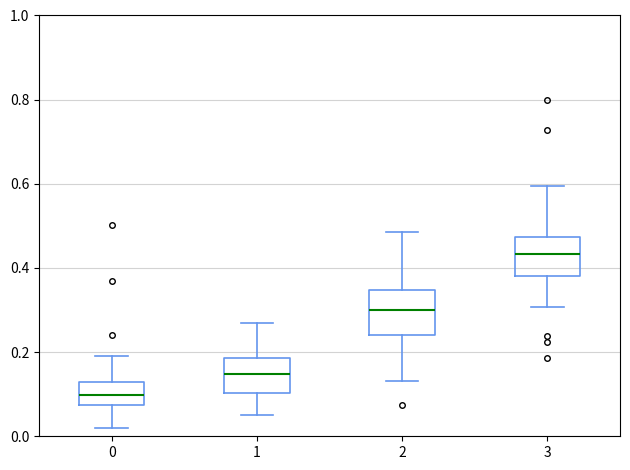

Reading left to right, read every box against the y-axis: the position of its median line, the range the box covers, and the ends of its whiskers. The values are not printed on the chart, so give them approximately, as read against the axis.

0: median 0.10, box 0.08 to 0.12, whiskers 0.02 to 0.20
1: median 0.14, box 0.10 to 0.18, whiskers 0.06 to 0.28
2: median 0.30, box 0.24 to 0.34, whiskers 0.14 to 0.48
3: median 0.44, box 0.38 to 0.48, whiskers 0.30 to 0.60